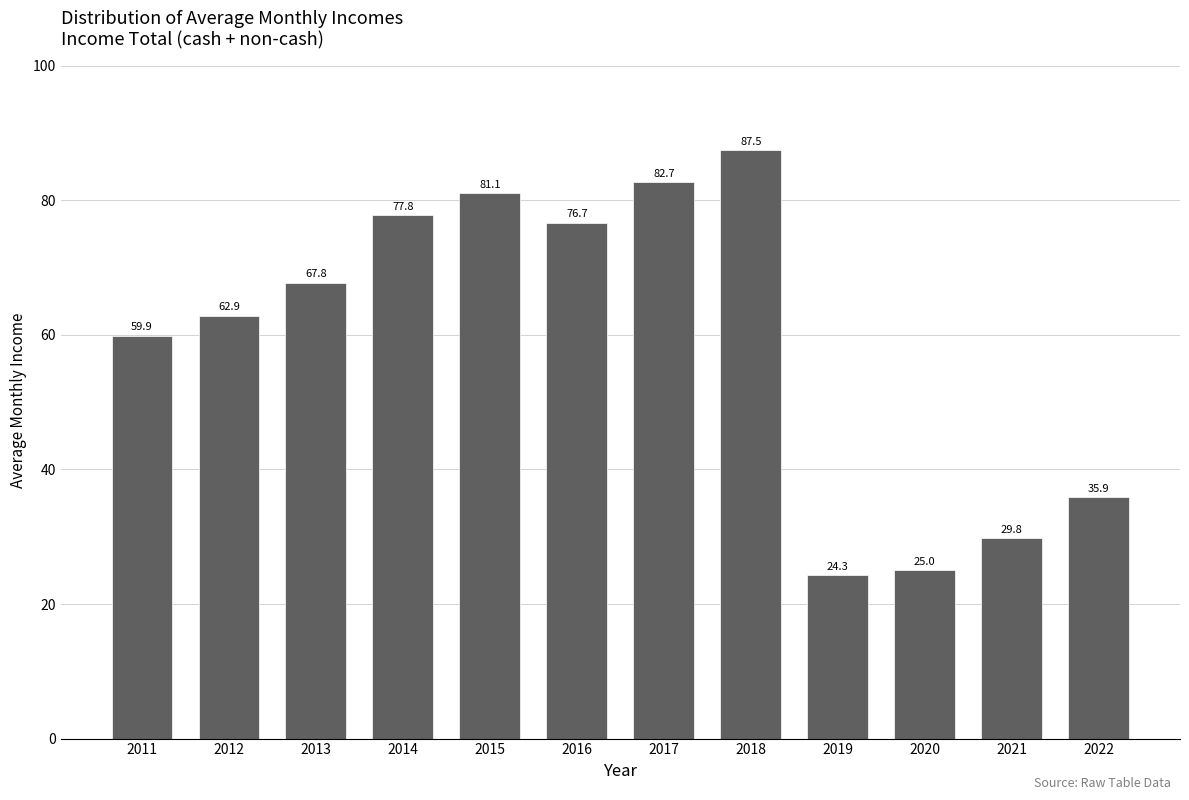

Reading left to right, what are all the values shown in this chart?

2011=59.9	2012=62.9	2013=67.8	2014=77.8	2015=81.1	2016=76.7	2017=82.7	2018=87.5	2019=24.3	2020=25.0	2021=29.8	2022=35.9